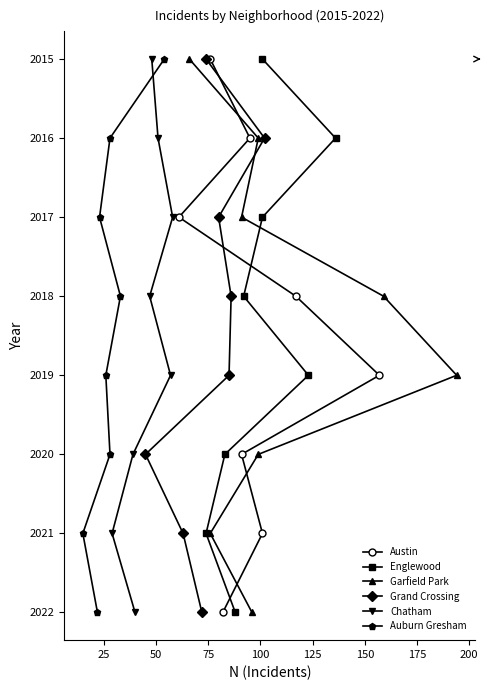

Count the Garfield Park values in the range 2 to 6.

5